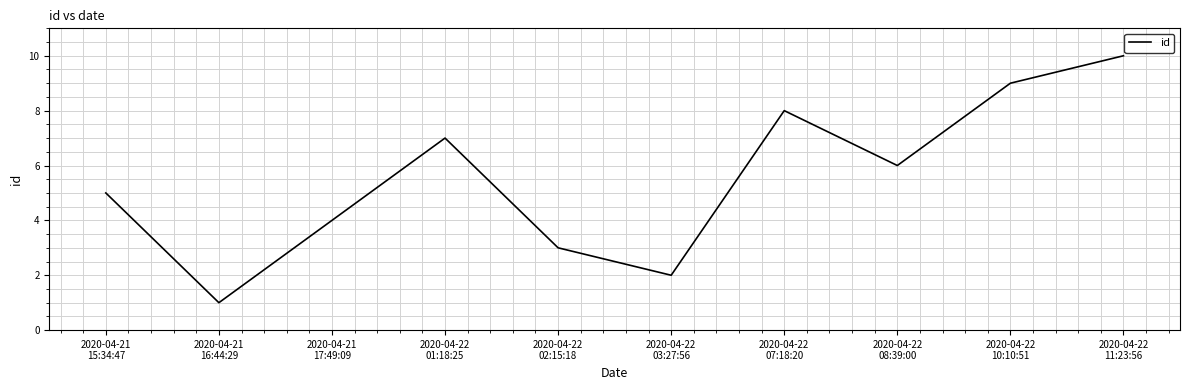

What position from the right is 2020-04-21
16:44:29?

9